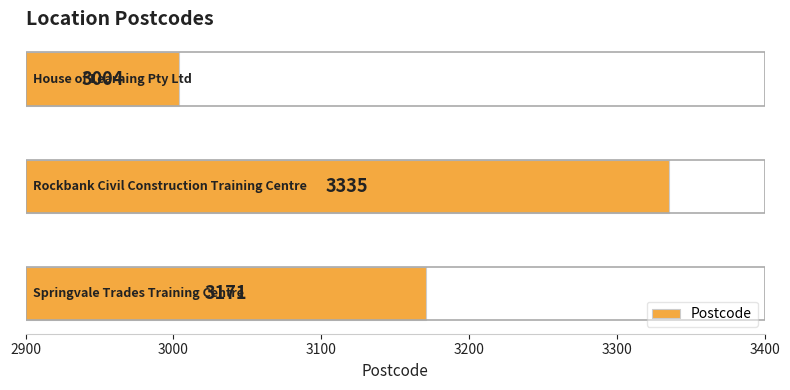

How many values are between 3004 and 3335?

3